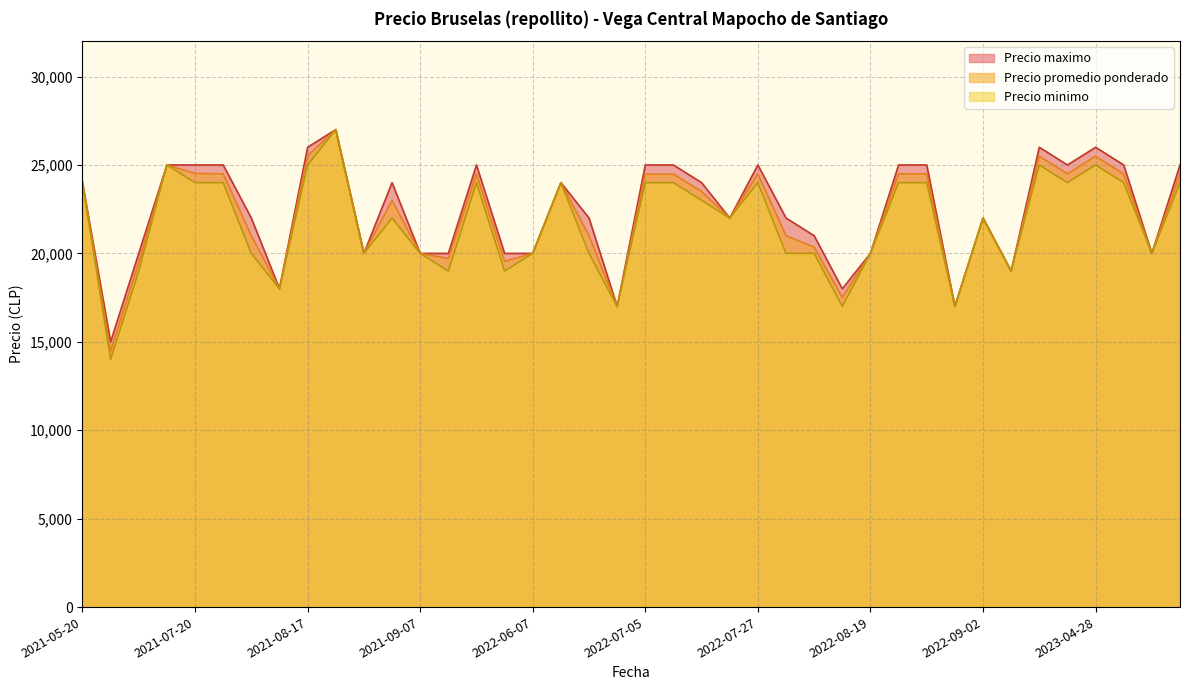

The value of Precio minimo at 2022-08-26 is 7732. True or false?

False